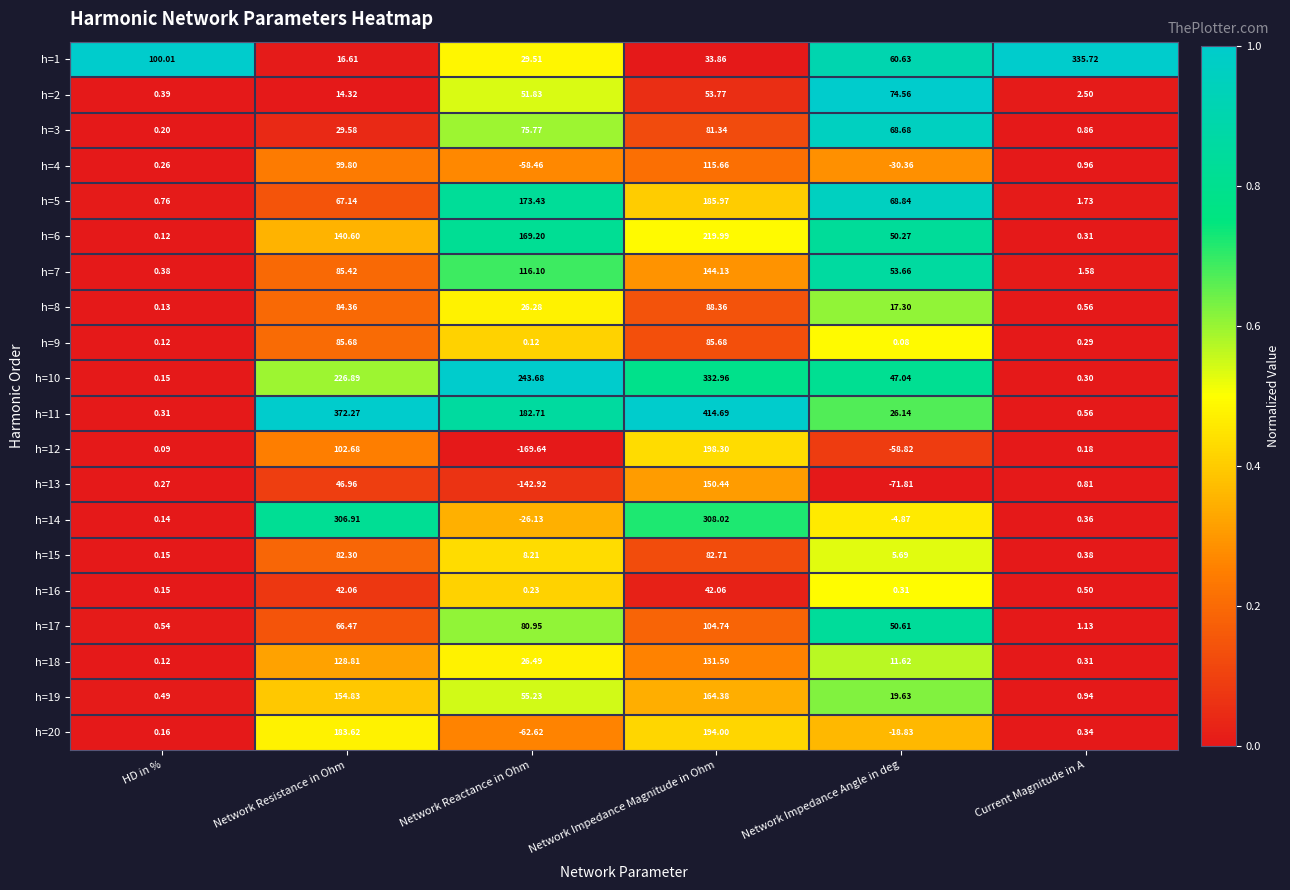

Rank the categories by h=12 value from lowest to highest.

Network Reactance in Ohm, Network Impedance Angle in deg, HD in %, Current Magnitude in A, Network Resistance in Ohm, Network Impedance Magnitude in Ohm